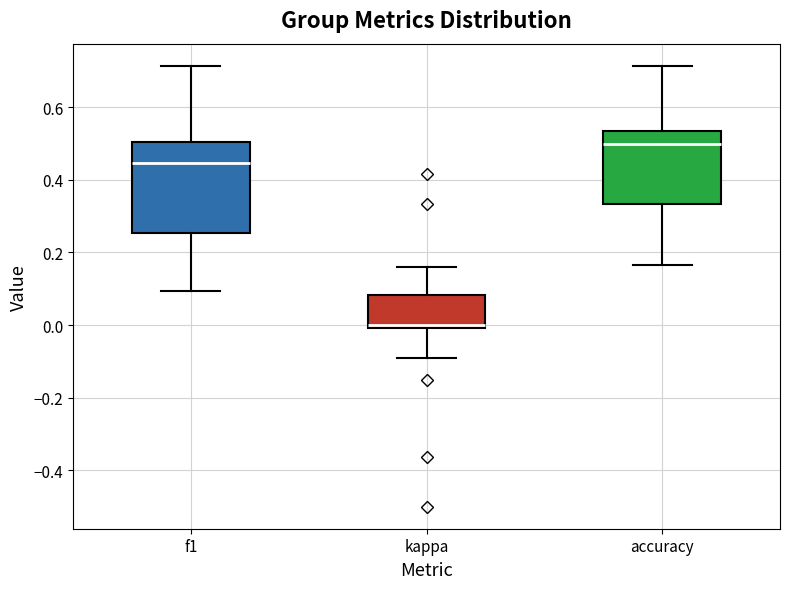

Which box has the highest median line?

accuracy